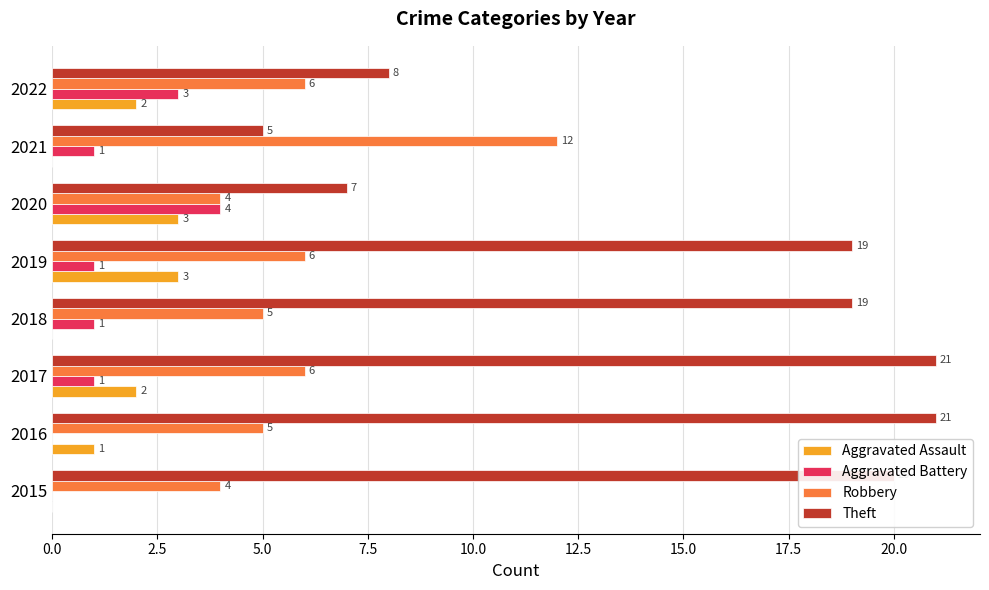

Which series changed the most between 2015 and 2022?

Theft